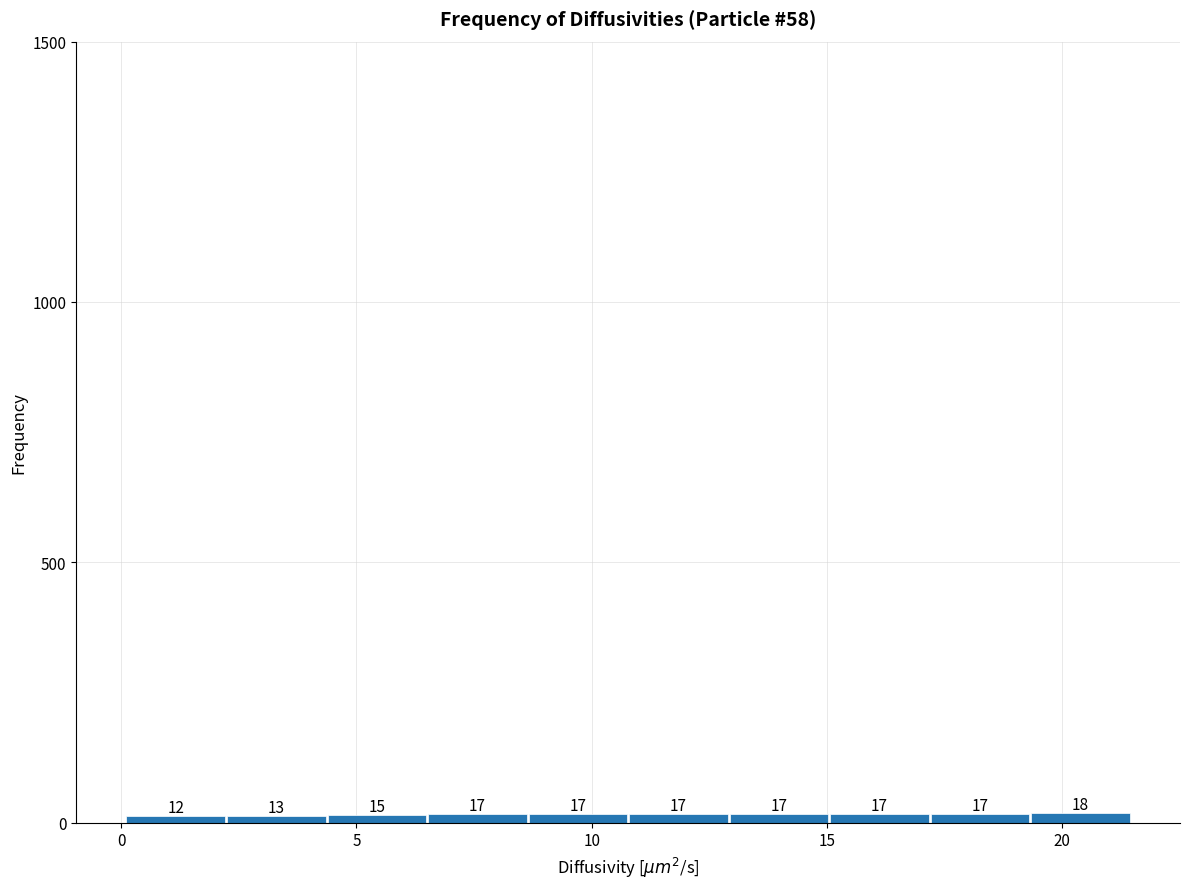

Reading left to right, transcribe this chart: for each bar, give the range it covers on the x-axis and its height. The bar edges are not printed on the chart, so give them approximately, as read against the axis.

0.0 to 2.0: 12
2.0 to 4.5: 13
4.5 to 6.5: 15
6.5 to 8.5: 17
8.5 to 11.0: 17
11.0 to 13.0: 17
13.0 to 15.0: 17
15.0 to 17.0: 17
17.0 to 19.5: 17
19.5 to 21.5: 18